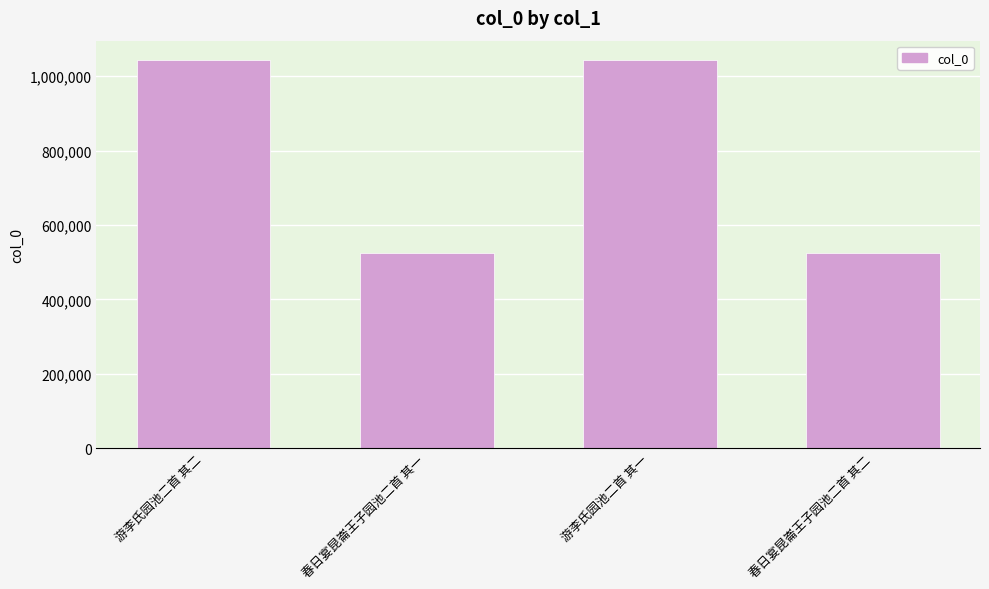

What is the change in value from 游李氏园池二首 其二 to 春日宴昆崙王子园池二首 其二?

-519545